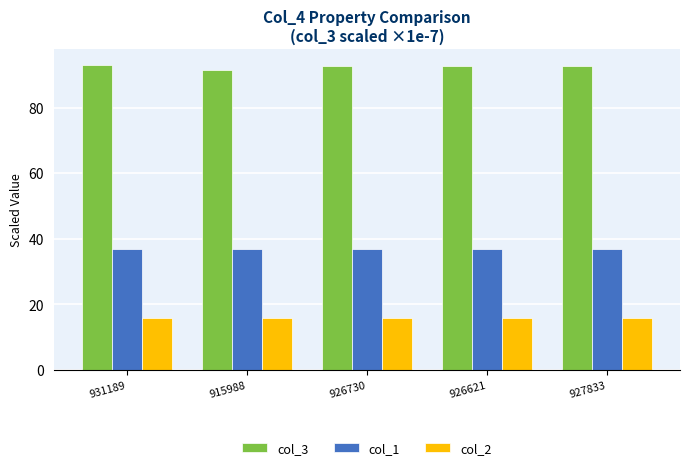

Is the value of col_3 at 931189 greater than the value of col_1 at 926621?

Yes